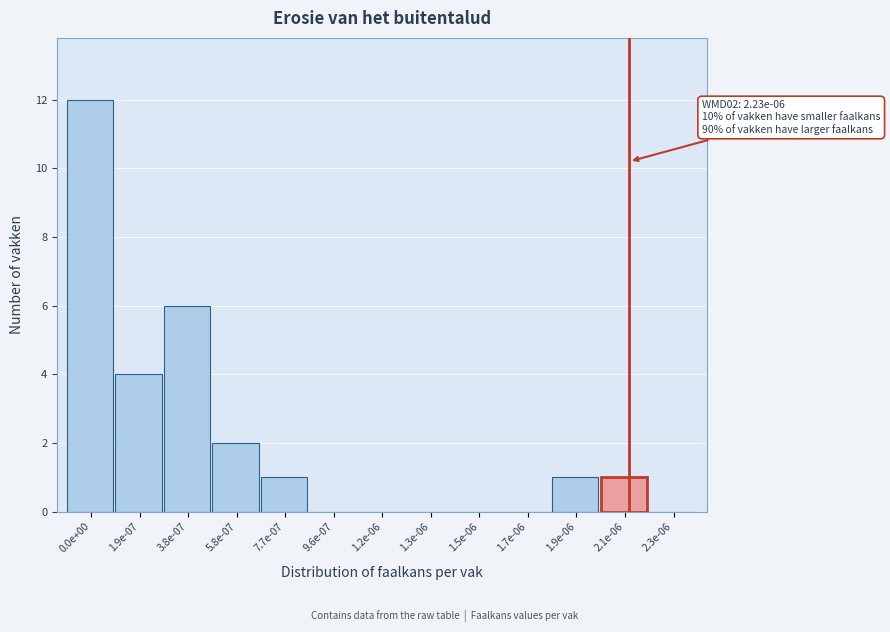

Reading left to right, list all the values displayed in this chart.

0.0e+00=12	1.9e-07=4	3.8e-07=6	5.8e-07=2	7.7e-07=1	9.6e-07=0	1.2e-06=0	1.3e-06=0	1.5e-06=0	1.7e-06=0	1.9e-06=1	2.1e-06=1	2.3e-06=0